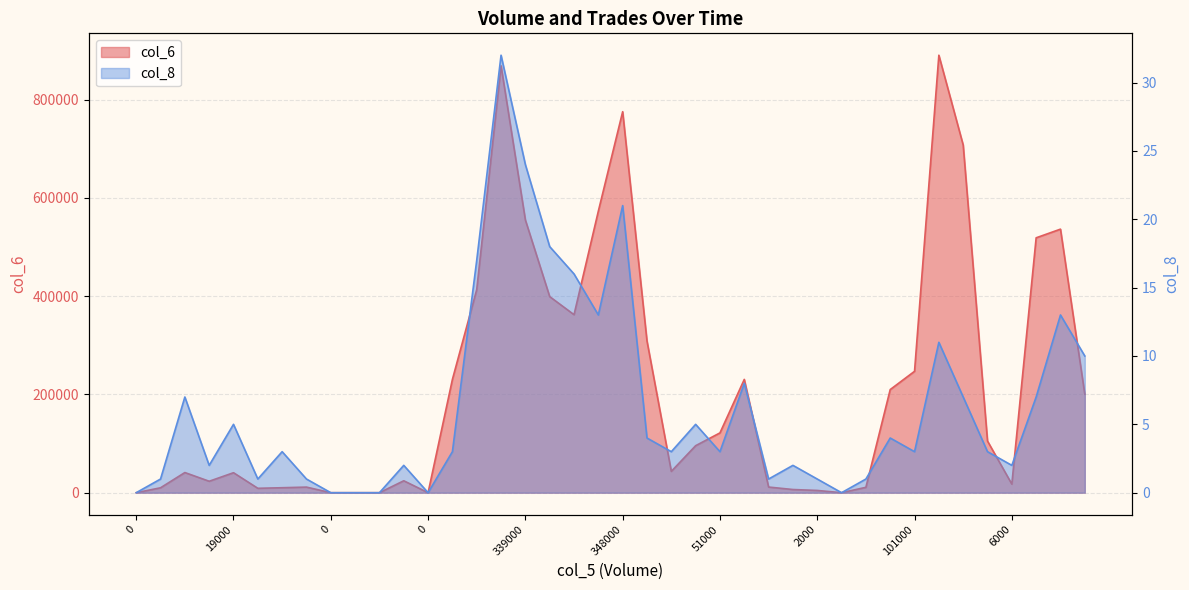

Which has a higher value, 16 or 35?

16